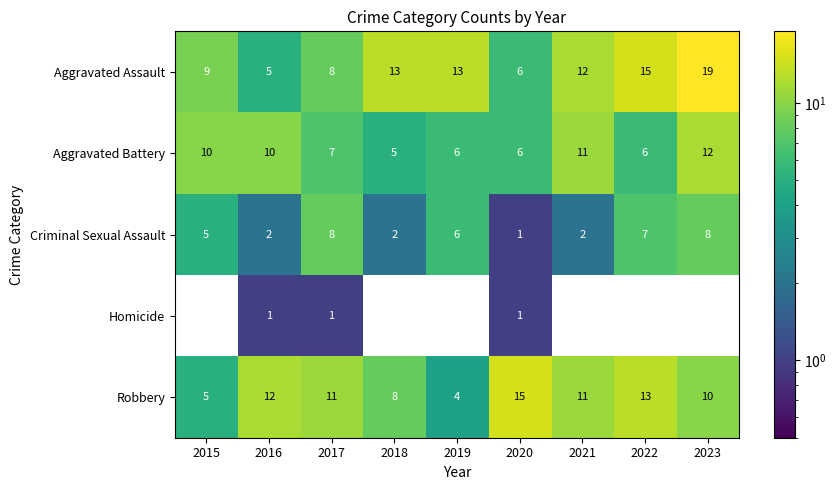

What is the difference between the highest and lowest values at 2015?

10